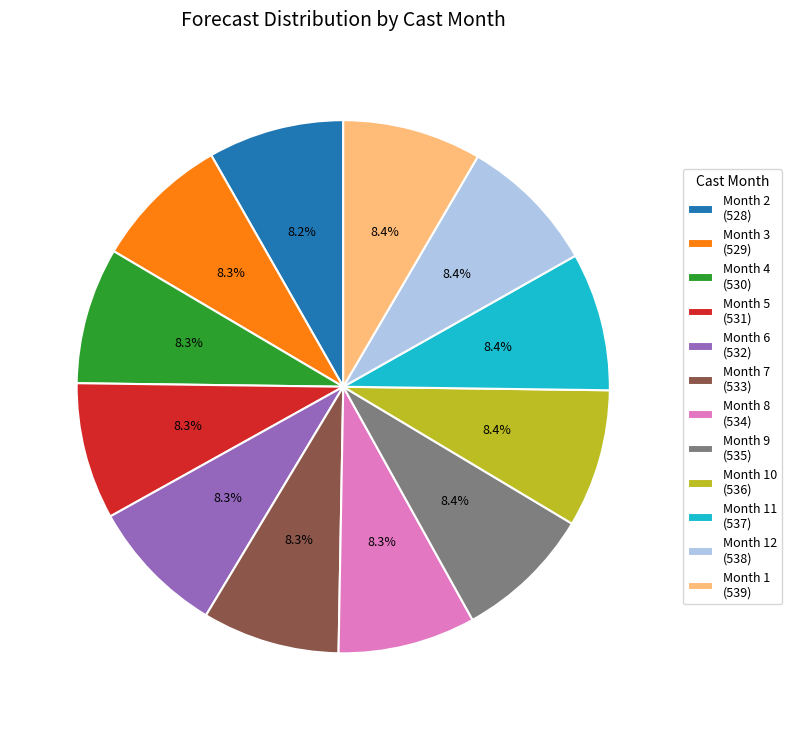

What is the ratio of the value at Month 9 (535) to the value at Month 12 (538)?

1.0